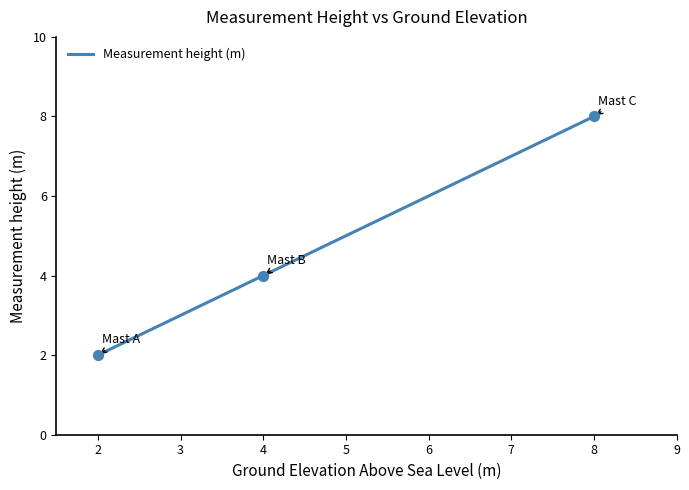

Which has a higher value, 8 or 2?

8